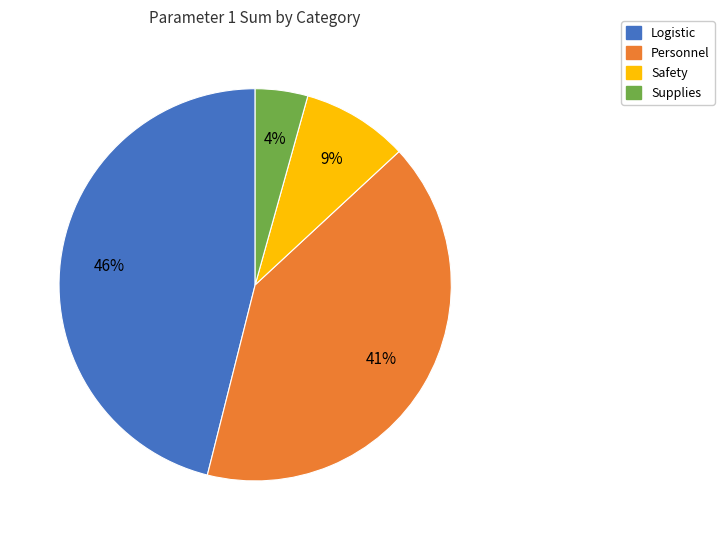

Which slice is the smallest?

Supplies